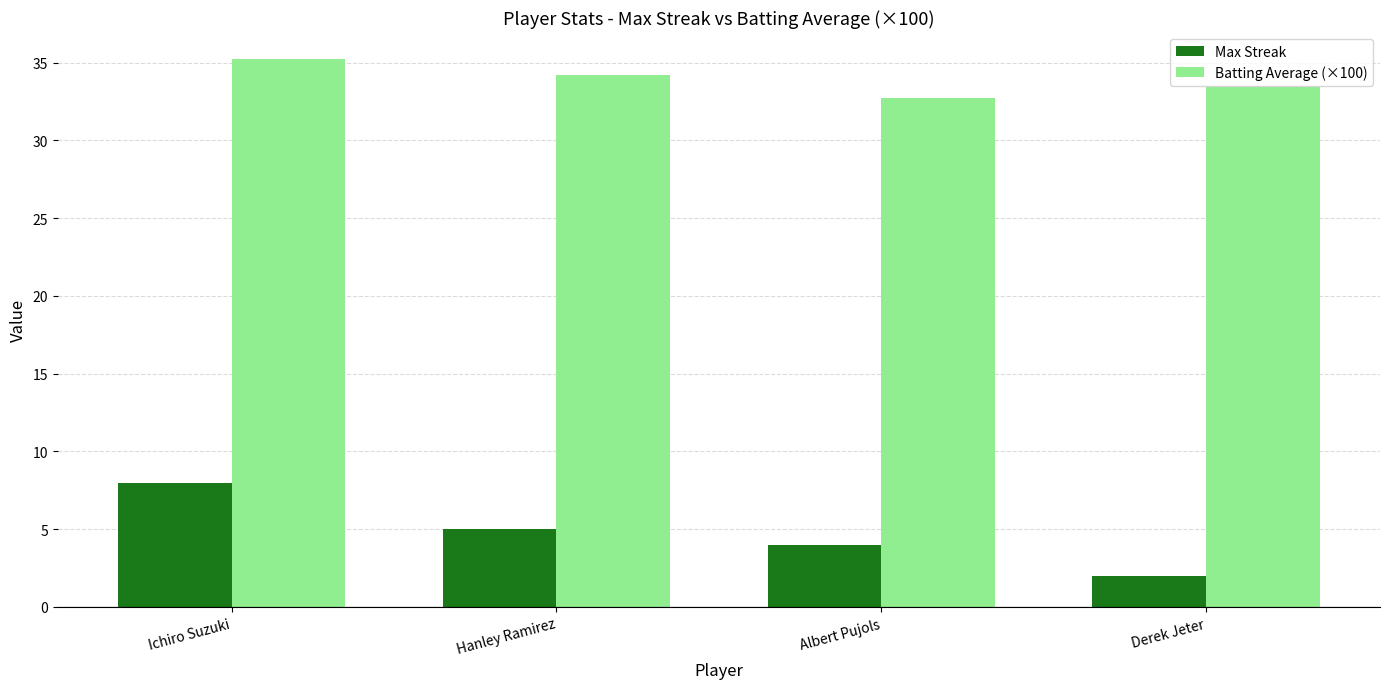

What is the average value of the Batting Average (×100) series?

33.9